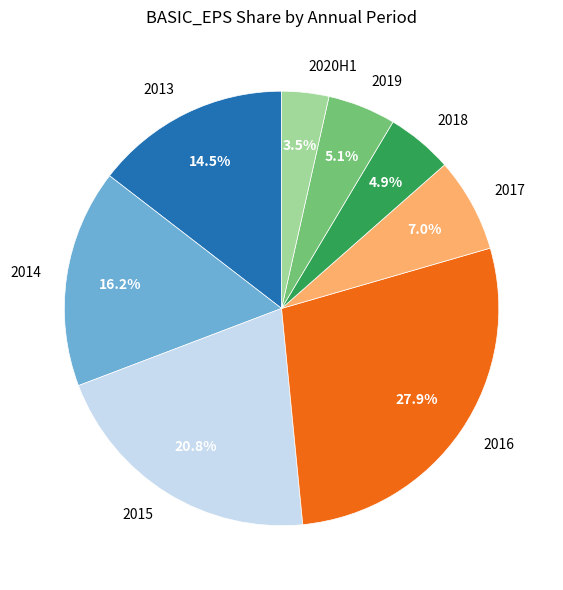

How many segments does this pie chart have?

8